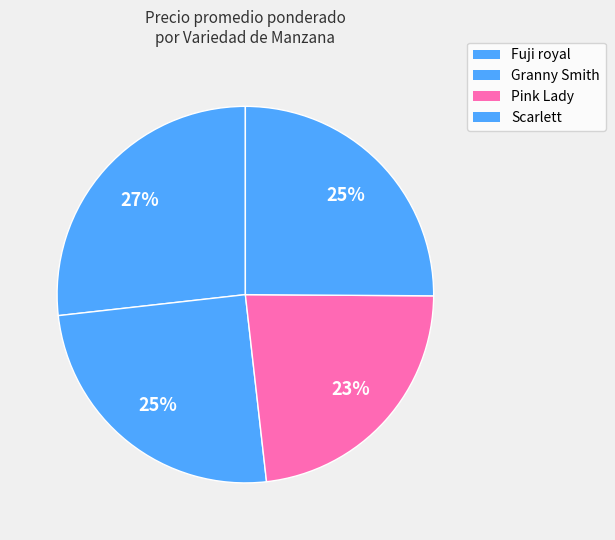

Rank the categories by value from highest to lowest.

Fuji royal, Granny Smith, Scarlett, Pink Lady